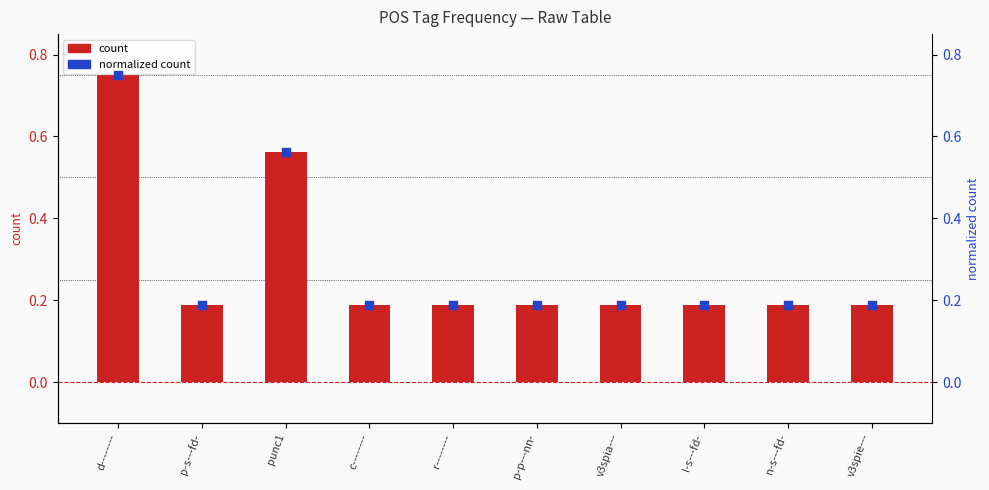

At which category is the sum across all series the highest?

d--------